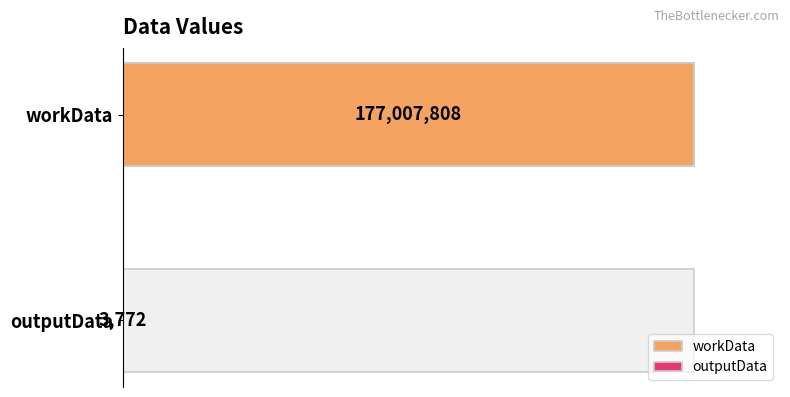

List the labels in order of value, smallest first.

outputData, workData